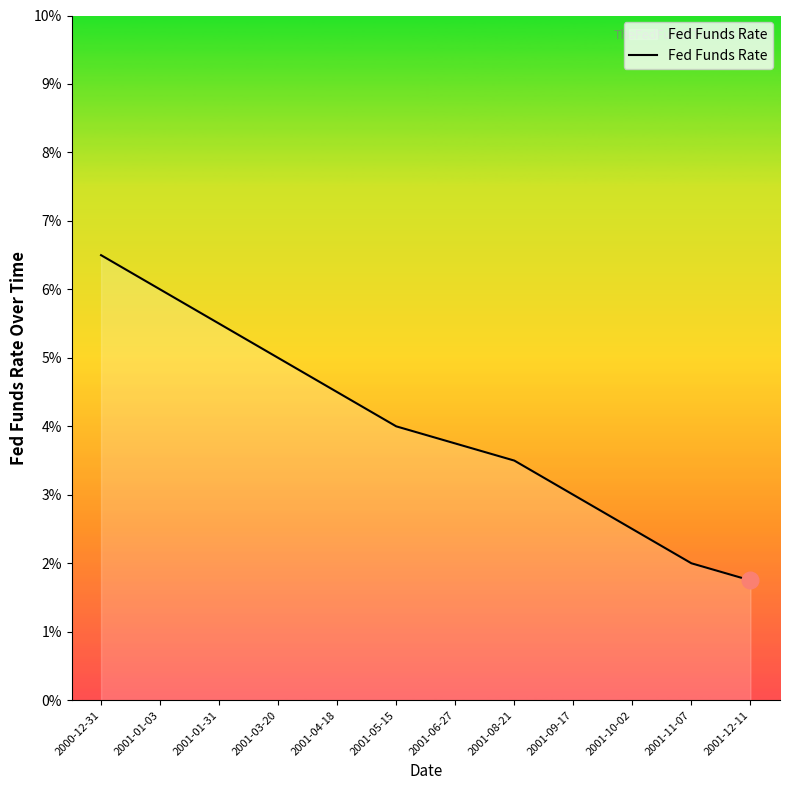

Which label corresponds to the smallest value in the chart?

2001-12-11